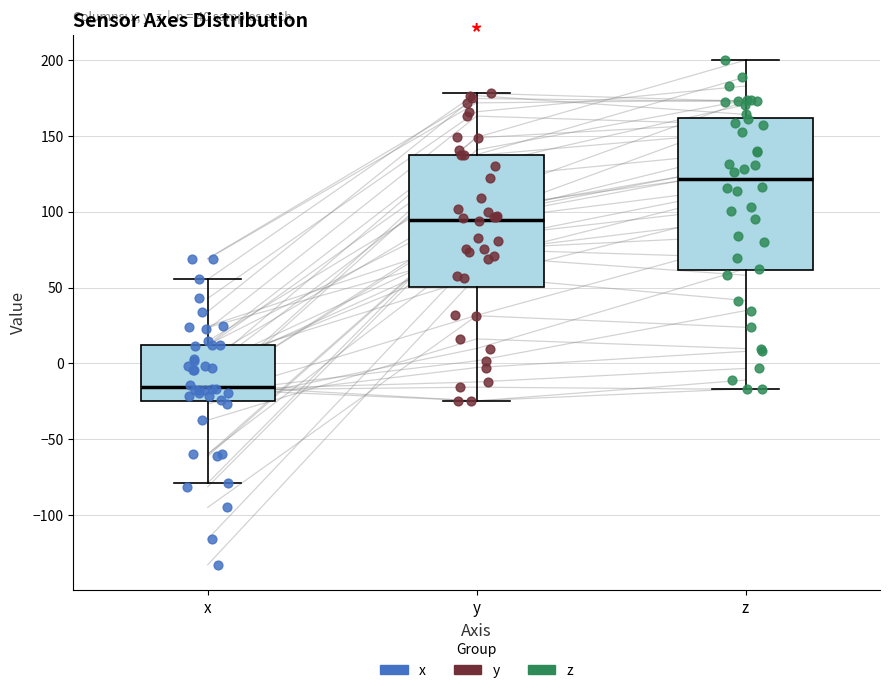

Comparing the boxes themselves (not the whiskers), which one is the tallest?

z